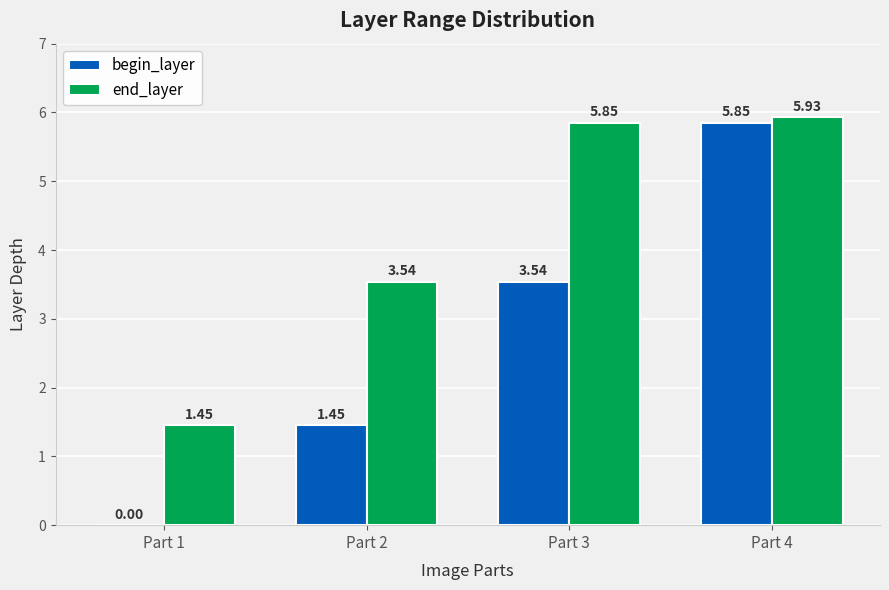

Does the chart contain stacked bars?

No